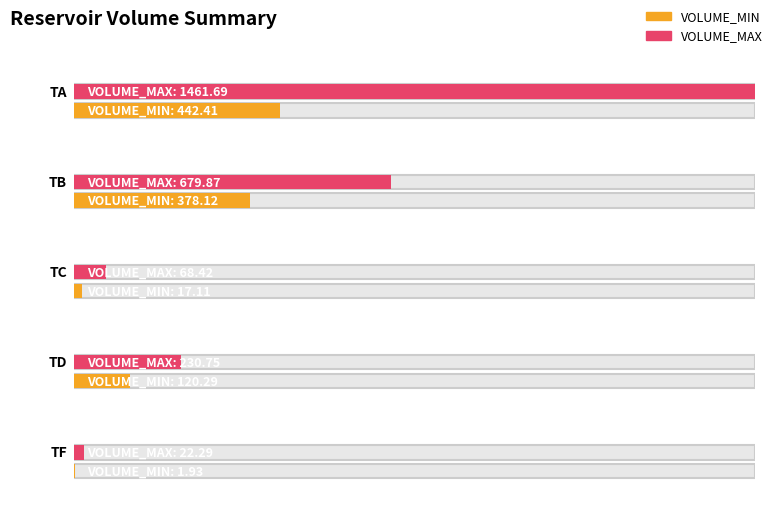

What is the difference between the highest and lowest values at TA?

1019.3